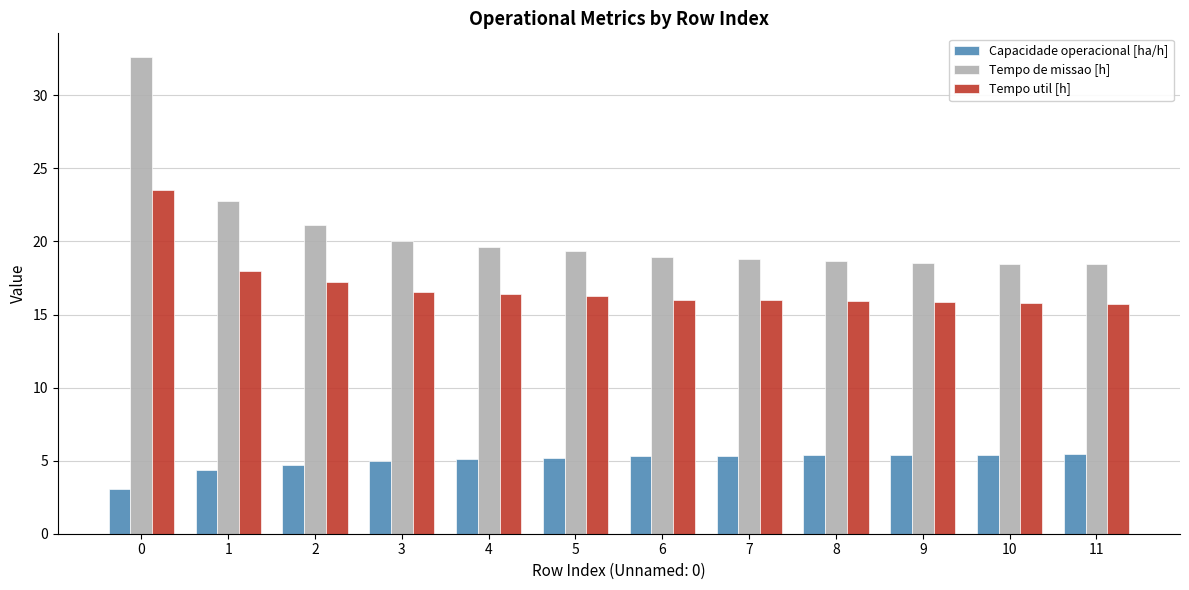

Is the value of Capacidade operacional [ha/h] at 9 greater than the value of Tempo util [h] at 11?

No